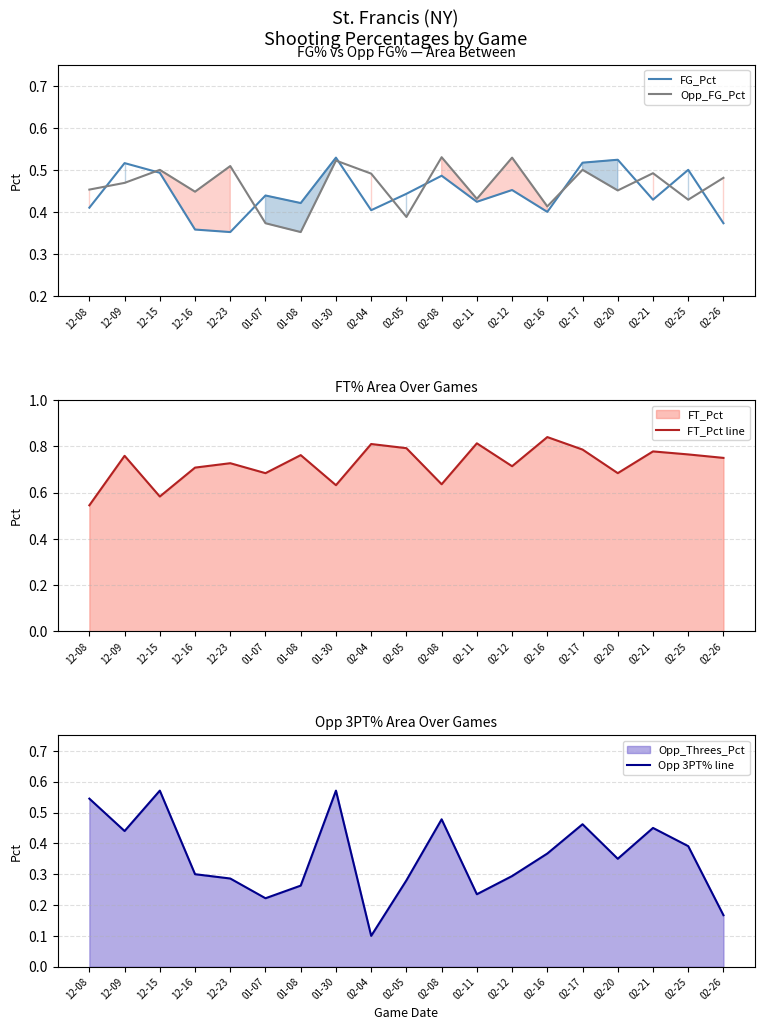

Where do FG_Pct and Opp_FG_Pct first cross each other?

12-08 and 12-09